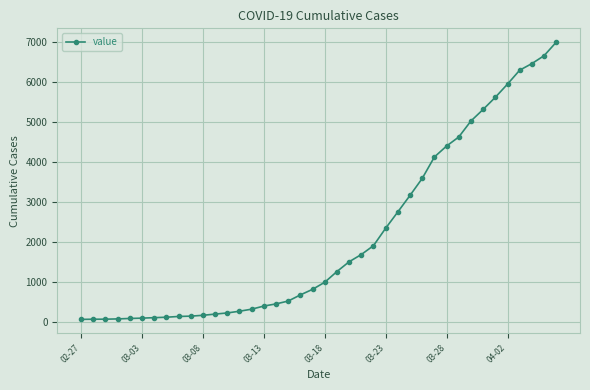

How many series are shown in this chart?

1